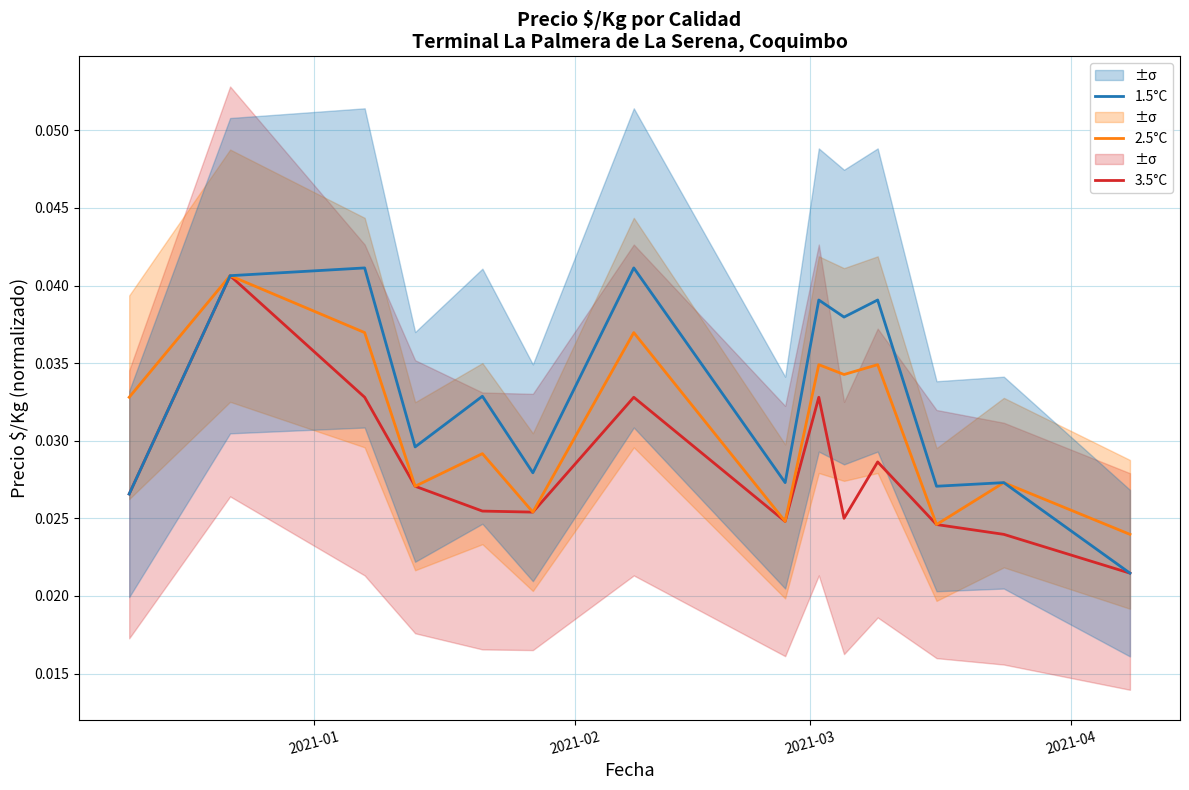

True or false: 1.5°C and 3.5°C intersect in this chart.

False